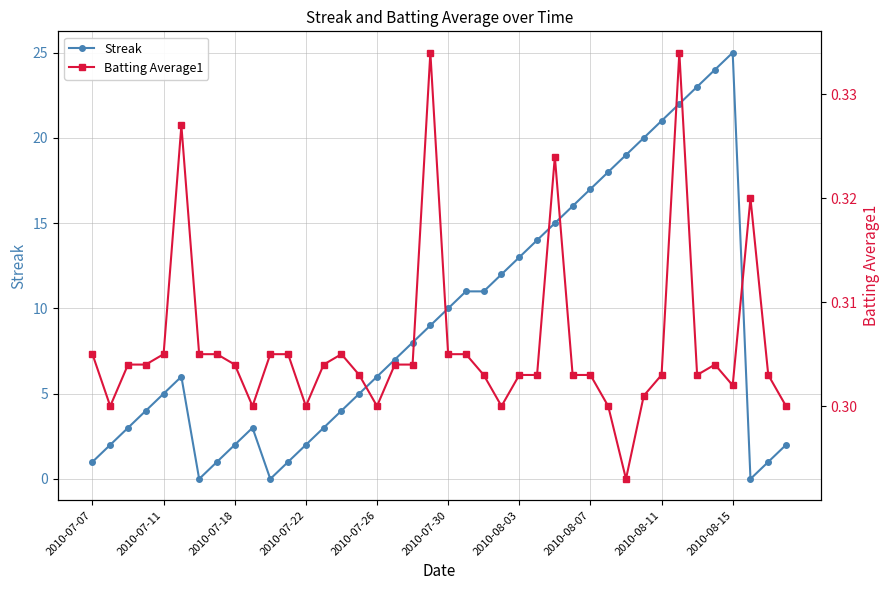

What is the difference between the second highest and second lowest values in the Streak series?

24